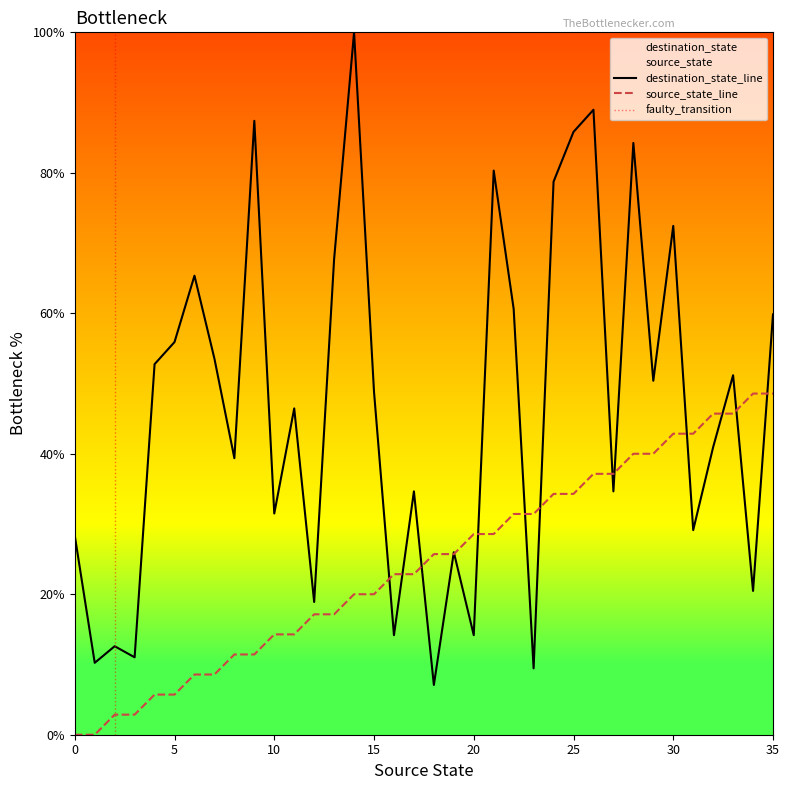

Reading left to right, extract all data points from this chart.

source_state: 0=0.0	1=0.0	2=2.9	3=2.9	4=5.7	5=5.7	6=8.6	7=8.6	8=11.4	9=11.4	10=14.3	11=14.3	12=17.1	13=17.1	14=20.0	15=20.0	16=22.9	17=22.9	18=25.7	19=25.7	20=28.6	21=28.6	22=31.4	23=31.4	24=34.3	25=34.3	26=37.1	27=37.1	28=40.0	29=40.0	30=42.9	31=42.9	32=45.7	33=45.7	34=48.6	35=48.6
destination_state: 0=28.3	1=10.2	2=12.6	3=11.0	4=52.8	5=55.9	6=65.4	7=53.5	8=39.4	9=87.4	10=31.5	11=46.5	12=18.9	13=67.7	14=100.0	15=48.8	16=14.2	17=34.6	18=7.1	19=26.0	20=14.2	21=80.3	22=60.6	23=9.4	24=78.7	25=85.8	26=89.0	27=34.6	28=84.3	29=50.4	30=72.4	31=29.1	32=40.9	33=51.2	34=20.5	35=59.8